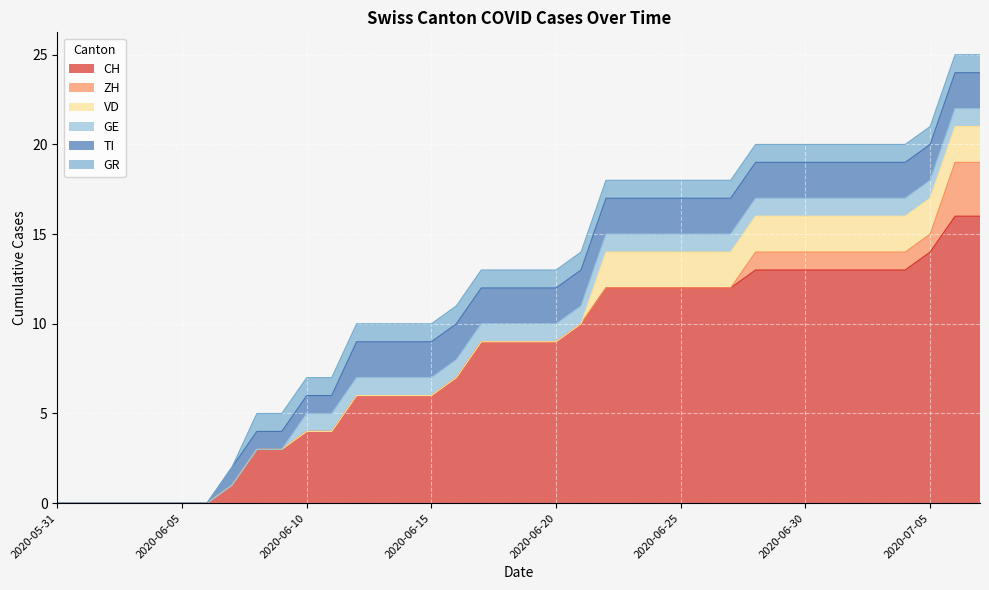

True or false: TI has more than 1 points higher than both neighbors.

False